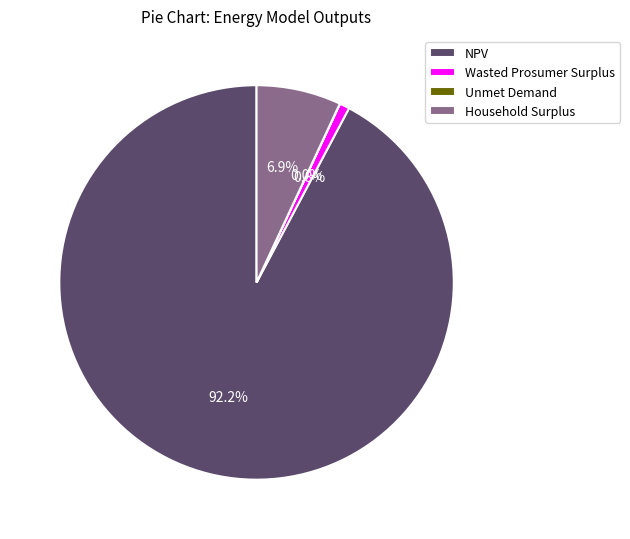

Is there a majority slice in this chart?

Yes